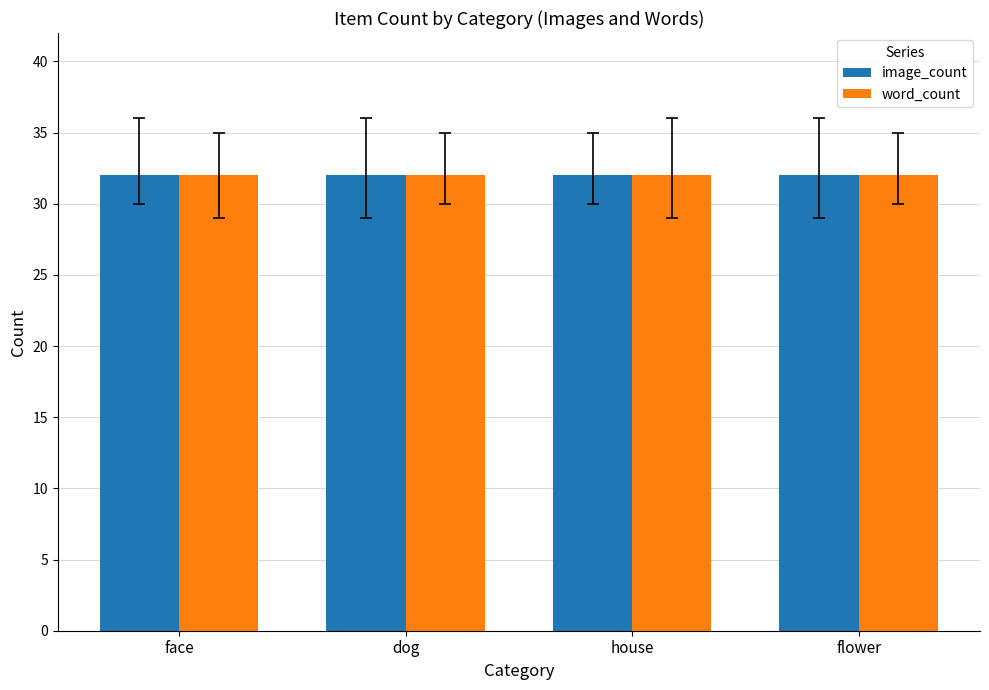

List the labels in order of count value, smallest first.

face, dog, house, flower